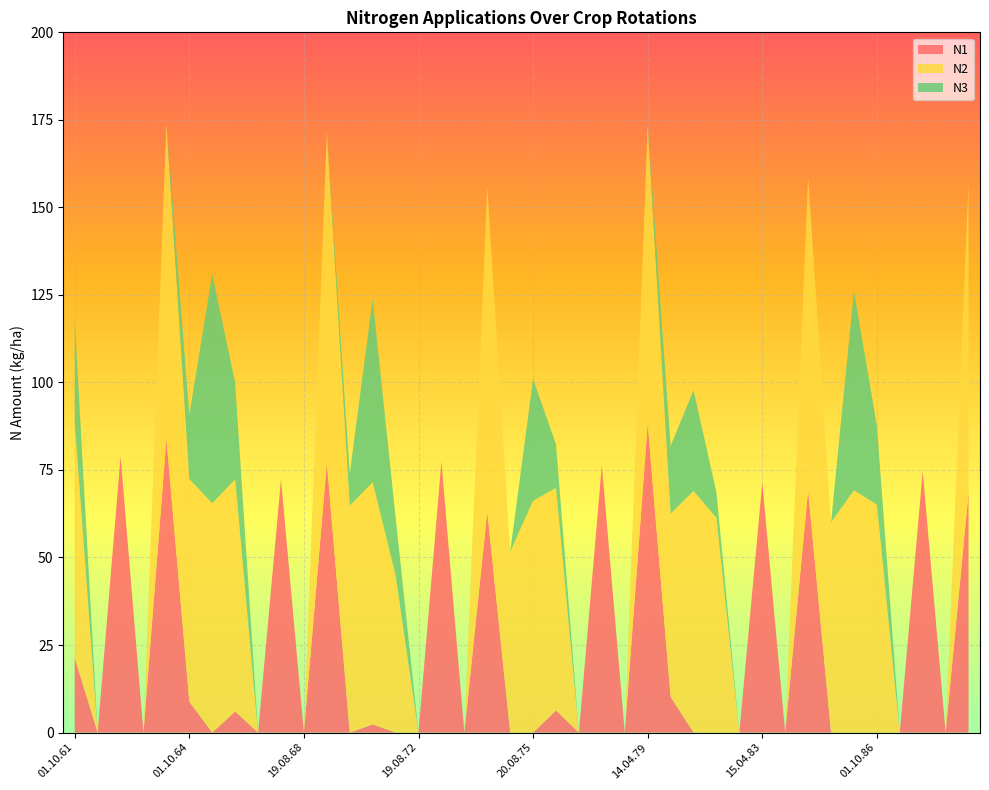

Reading right to left, extract all data points from this chart.

N1: 68.5	0.0	74.6	0.0	0.0	0.0	0.0	69.2	0.0	71.4	0.0	0.0	0.0	10.2	88.2	0.0	76.4	0.0	6.3	0.0	0.0	63.2	0.0	77.4	0.0	0.0	2.3	0.0	77.1	0.0	72.3	0.0	6.0	0.0	8.8	84.0	0.0	78.9	0.0	21.3
N2: 88.4	0.0	0.0	0.0	65.1	69.2	60.0	89.4	0.0	0.0	0.0	61.3	69.0	52.3	85.5	0.0	0.0	0.0	63.6	66.2	51.6	92.7	0.0	0.0	0.0	44.9	69.2	64.8	94.7	0.0	0.0	0.0	66.3	65.5	63.6	90.0	0.0	0.0	0.0	67.2
N3: 0.0	0.0	0.0	0.0	22.6	56.9	0.0	0.0	0.0	0.0	0.0	7.3	28.8	19.3	0.0	0.0	0.0	0.0	12.4	34.8	0.0	0.0	0.0	0.0	0.0	16.7	52.4	9.1	0.0	0.0	0.0	0.0	27.6	65.5	18.3	0.0	0.0	0.0	0.0	29.2